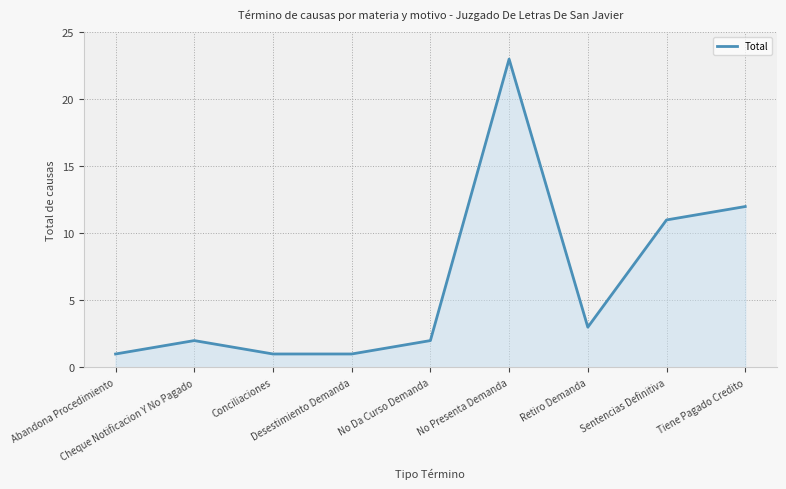

Is it true that the value at Tiene Pagado Credito is 12?

True